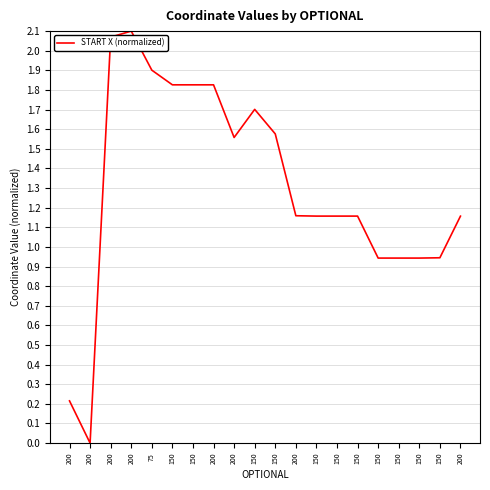

What is the change in value from 200 to 150?

+0.9